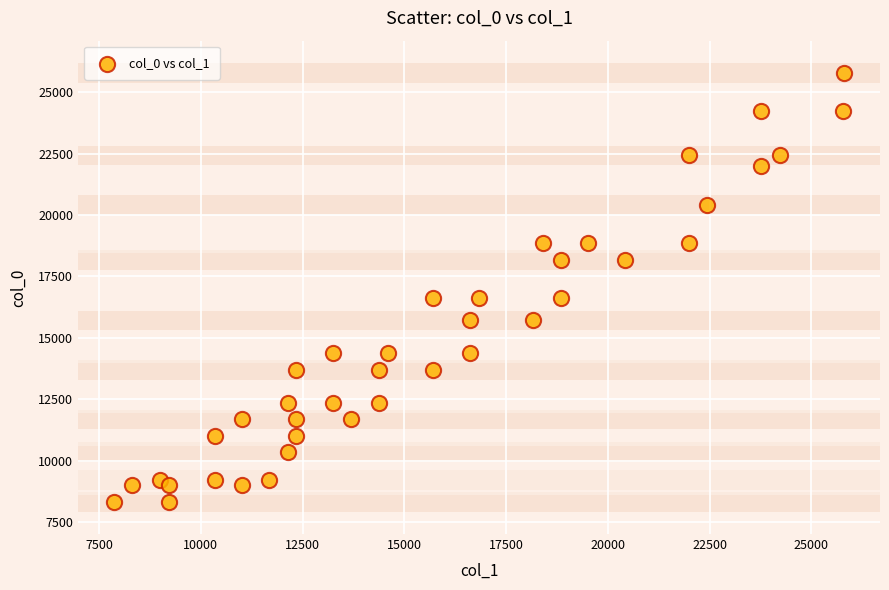

What is the range of X values (max minus min)?

17919